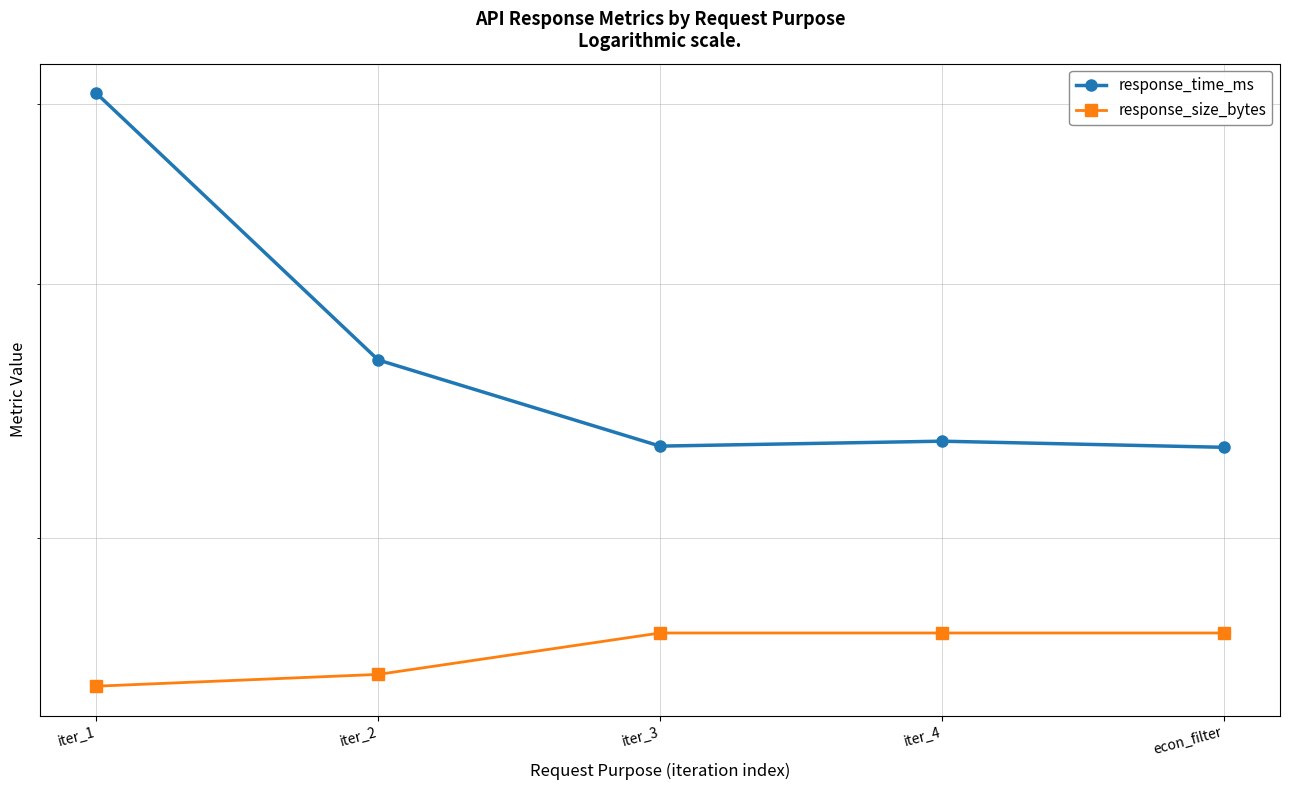

Reading left to right, extract all data points from this chart.

response_time_ms: iter_1=407.0	iter_2=265.9	iter_3=231.8	iter_4=233.6	econ_filter=231.3
response_size_bytes: iter_1=158.0	iter_2=161.0	iter_3=172.0	iter_4=172.0	econ_filter=172.0